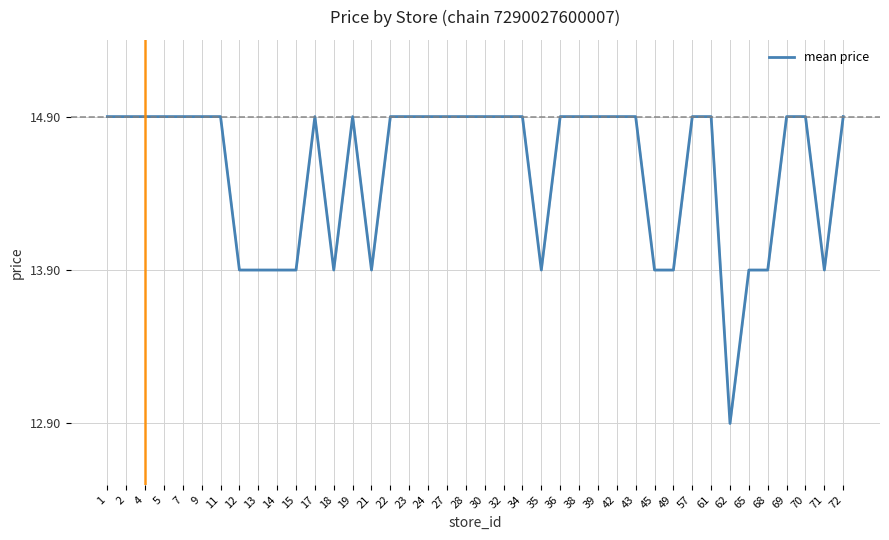

What is the ratio of the value at 71 to the value at 43?

0.9